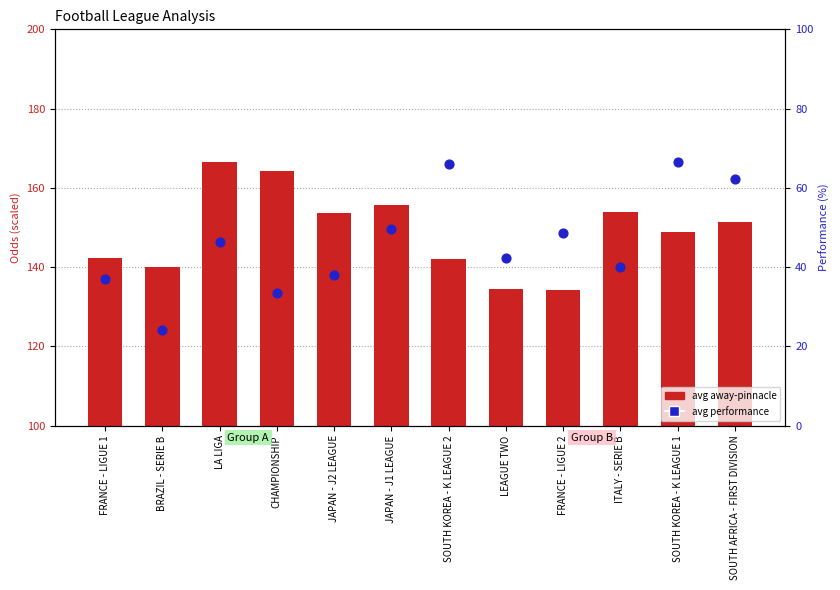

Which series contains the highest Y value?

avg performance